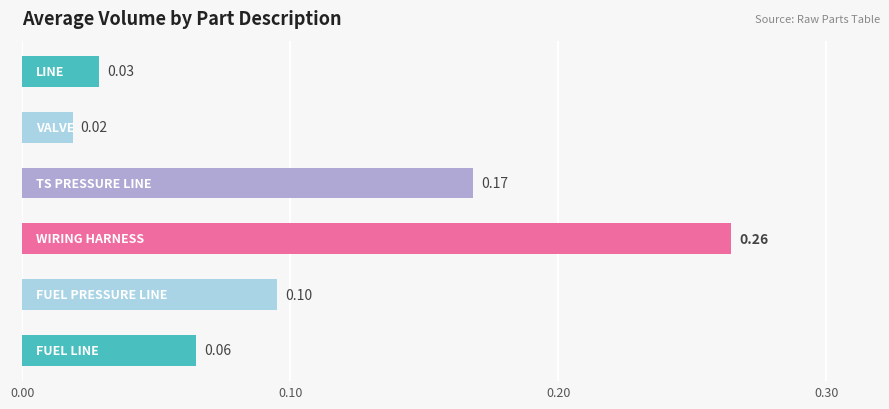

What is the sum of all values?

0.6